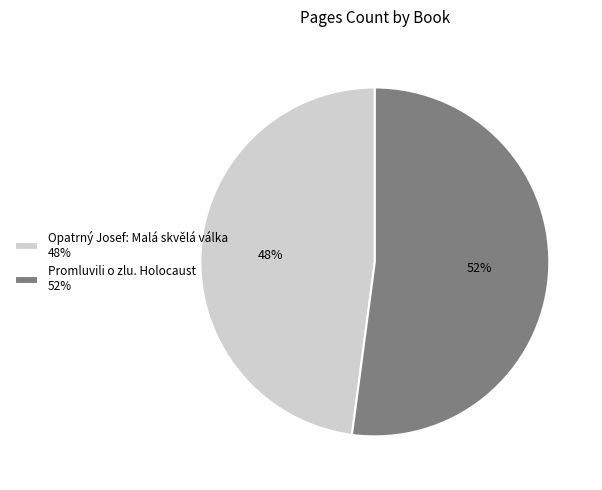

Is it true that Opatrný Josef: Malá skvělá válka is 41% of the pie?

False